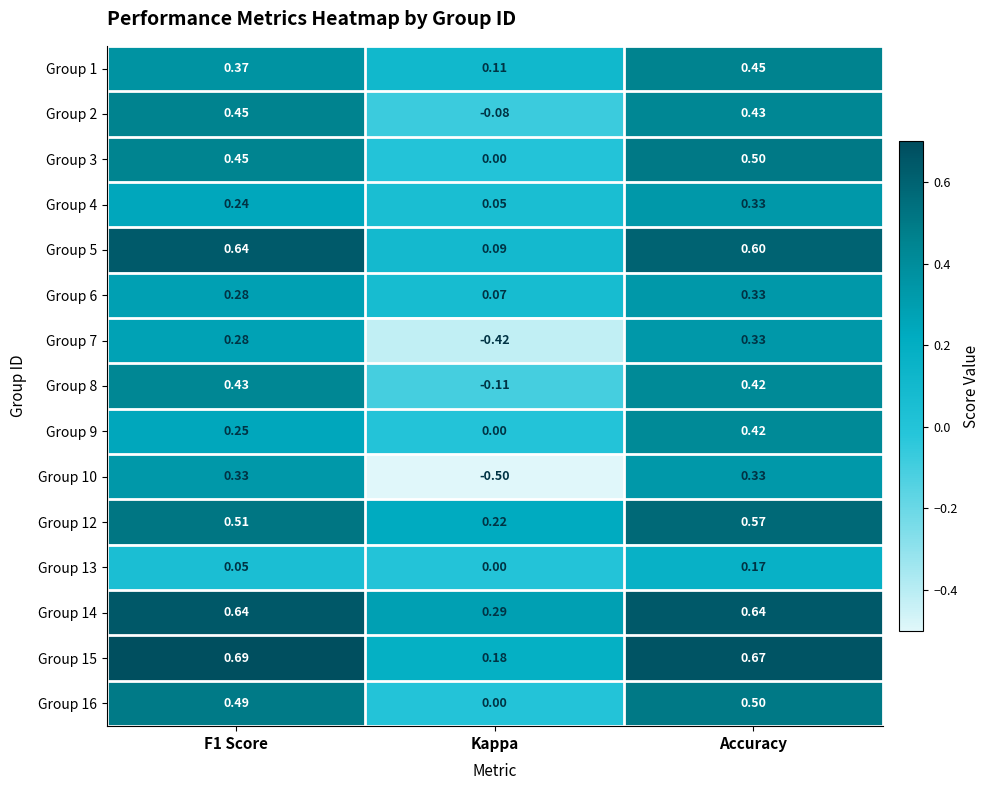

Is the value of Group 9 at Accuracy greater than the value of Group 16 at Kappa?

Yes